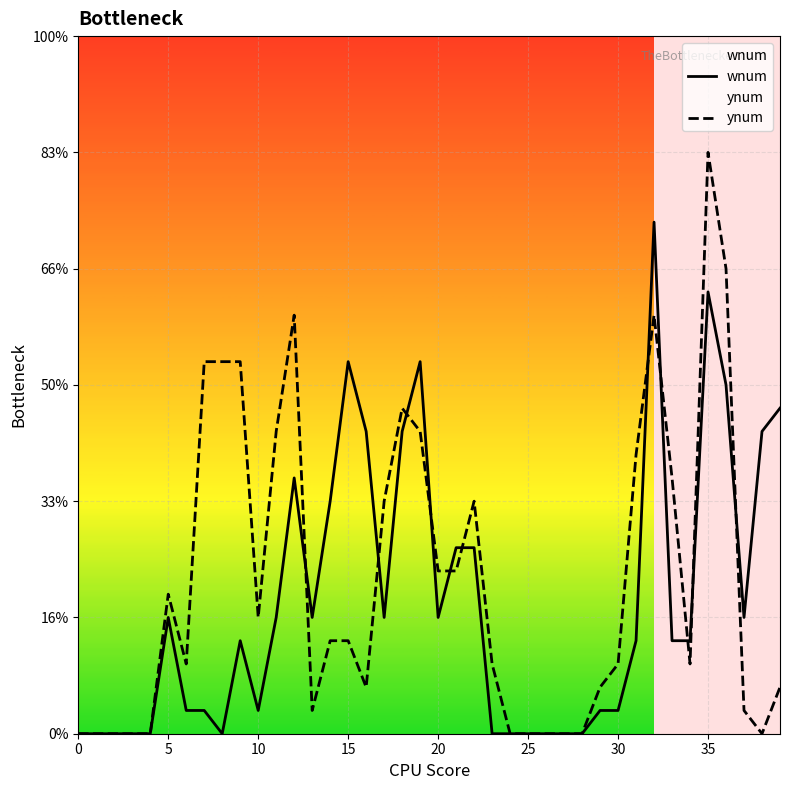

Between which two adjacent categories do ynum and wnum first intersect?

12 and 13